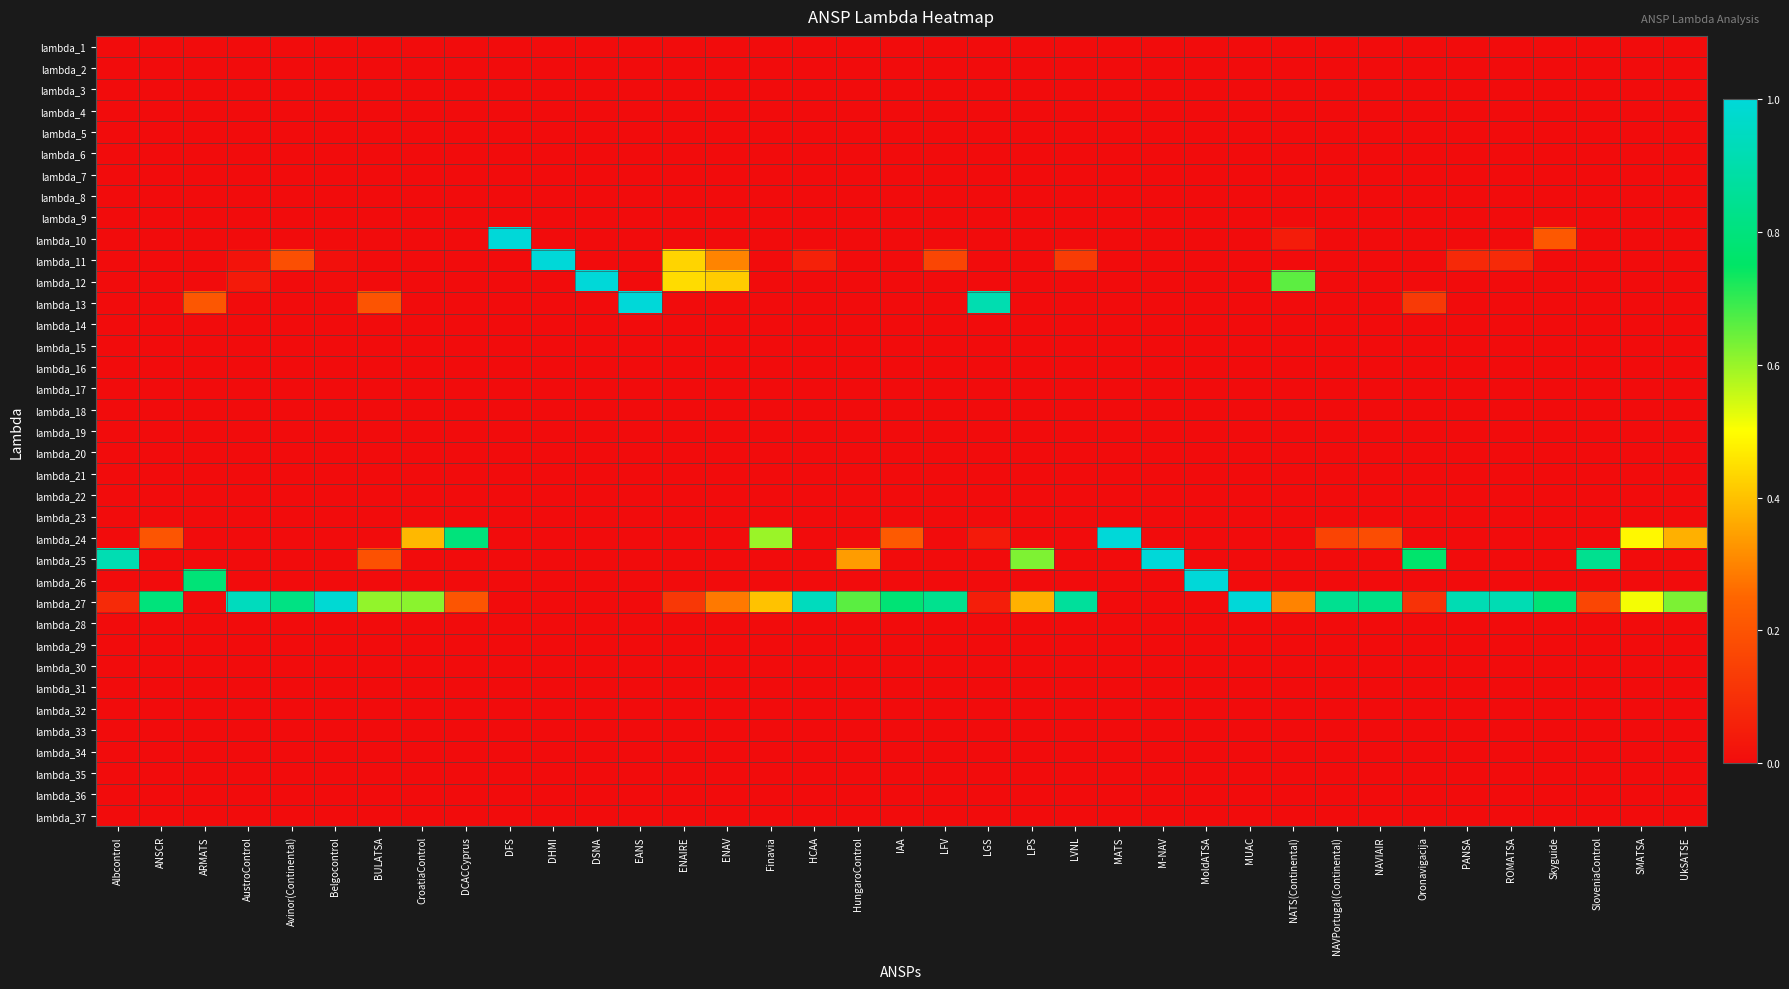

At which category is the sum across all series the highest?

PANSA